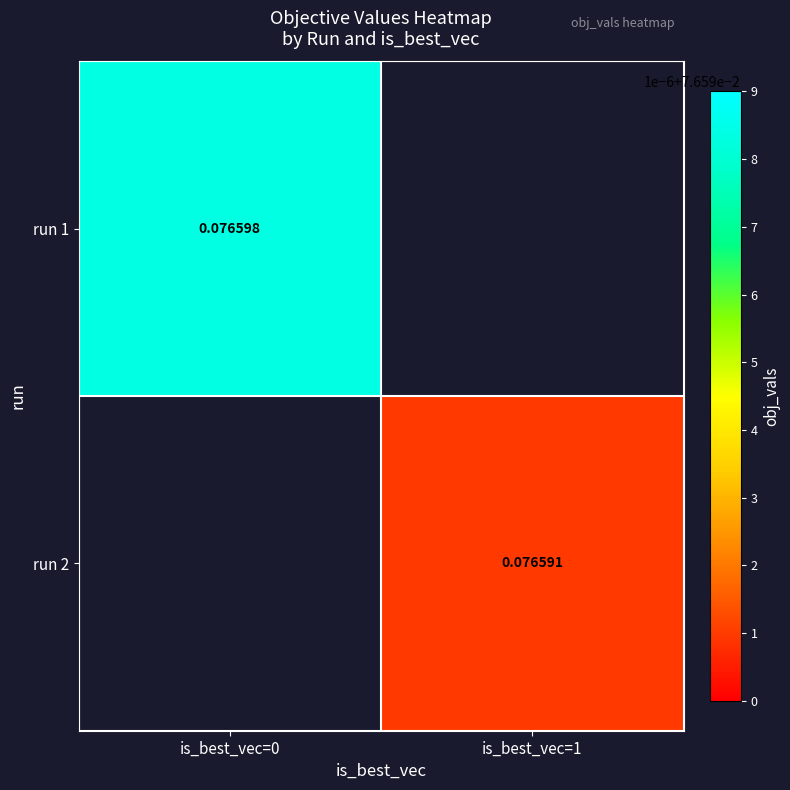

Is the value of run 1 at is_best_vec=0 greater than the value of run 2 at is_best_vec=0?

No